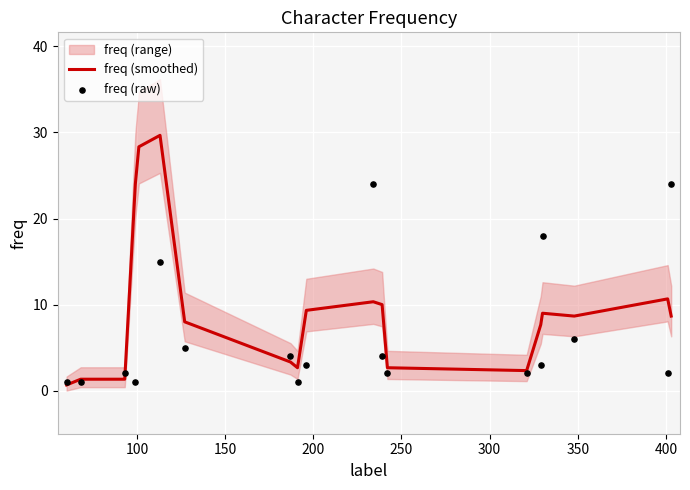

What is the maximum value for freq (smoothed)?

29.7